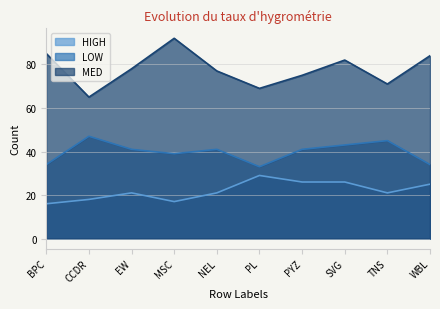

True or false: LOW and HIGH intersect in this chart.

False